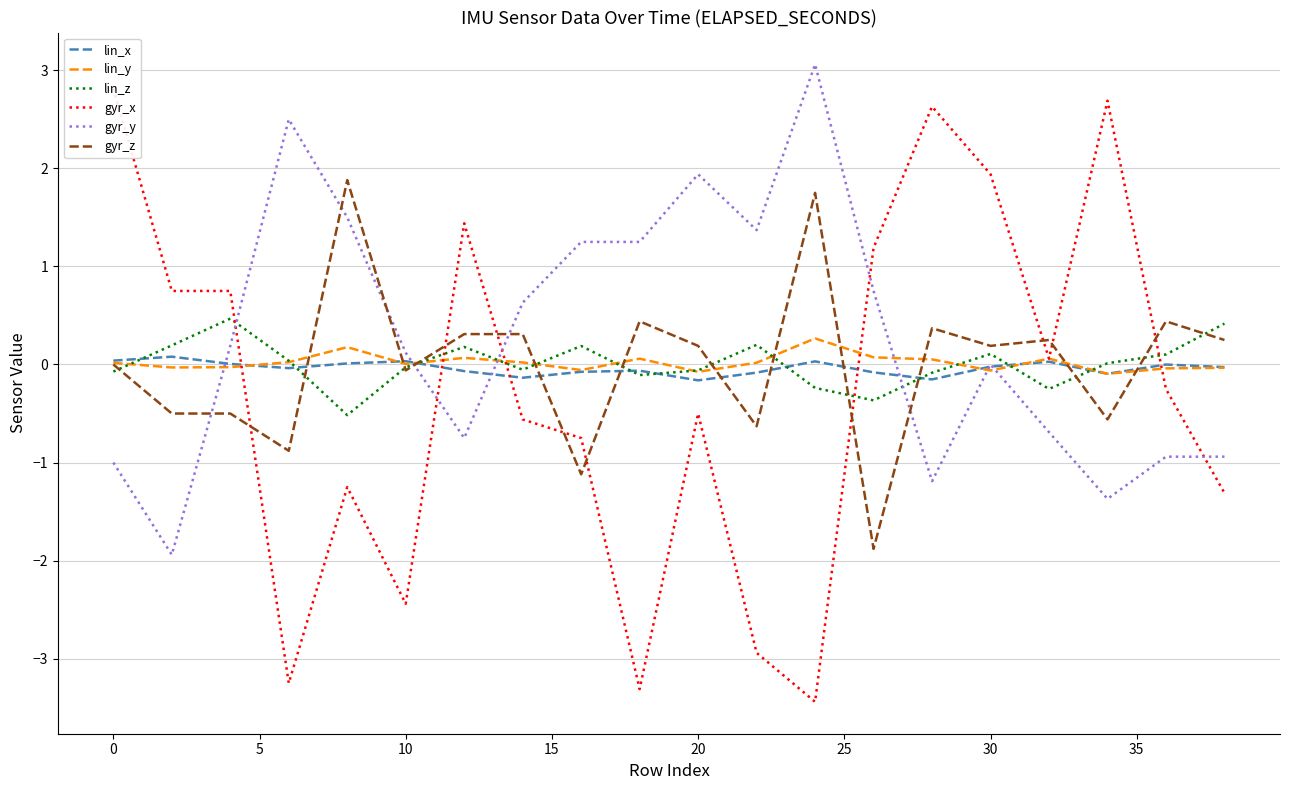

Is it true that gyr_y equals -1.6 at 30?

False